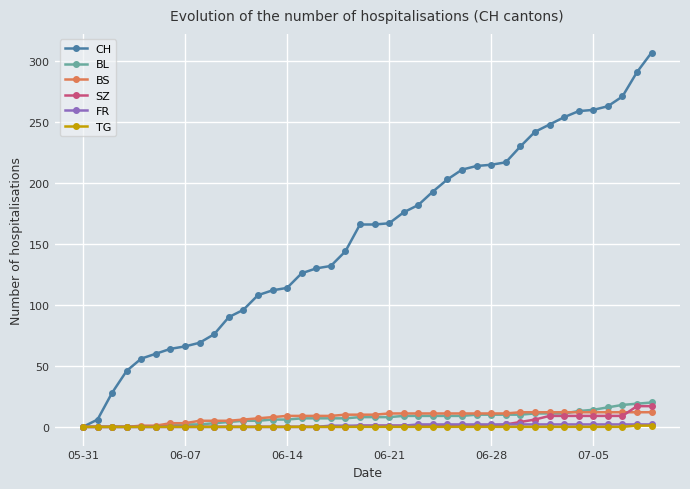

Which series has the largest range (max minus min)?

CH